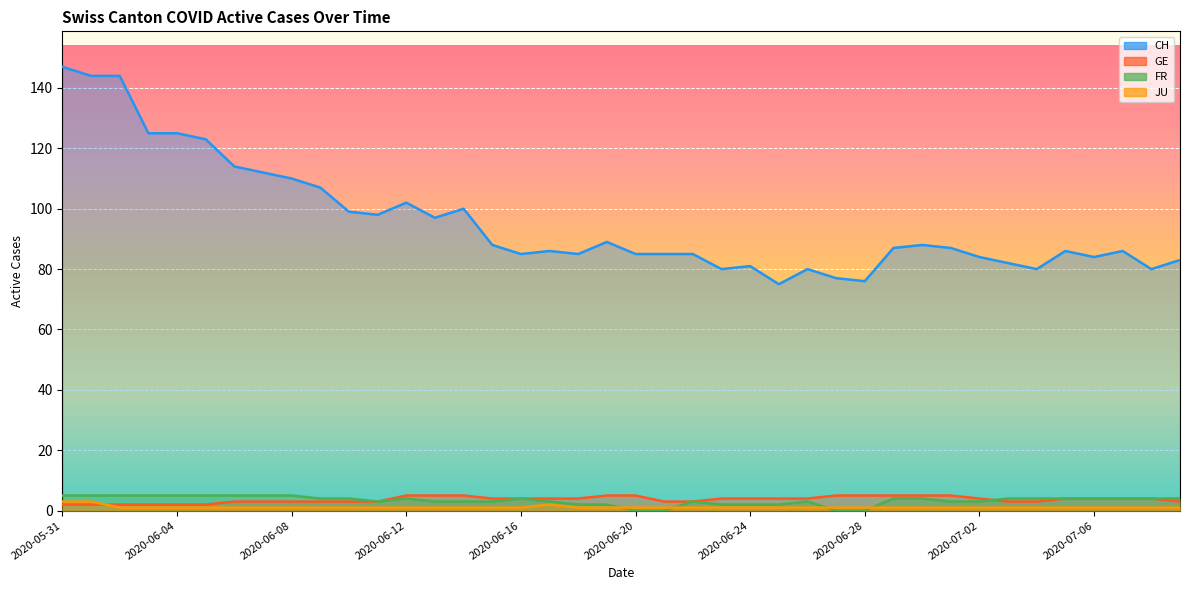

What is the label of the 27th point from the left?

2020-06-26